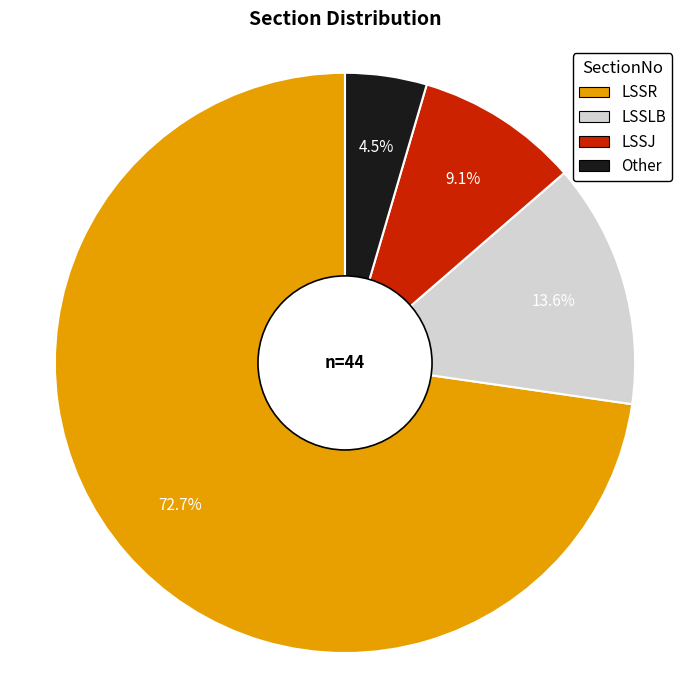

Which category has the smallest portion of the pie?

Other